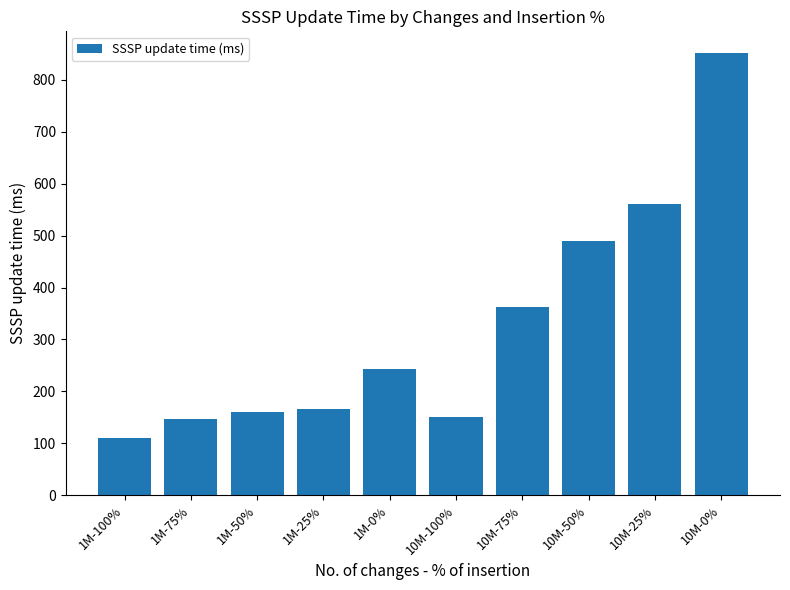

Read the value at 10M-100%.

151.4